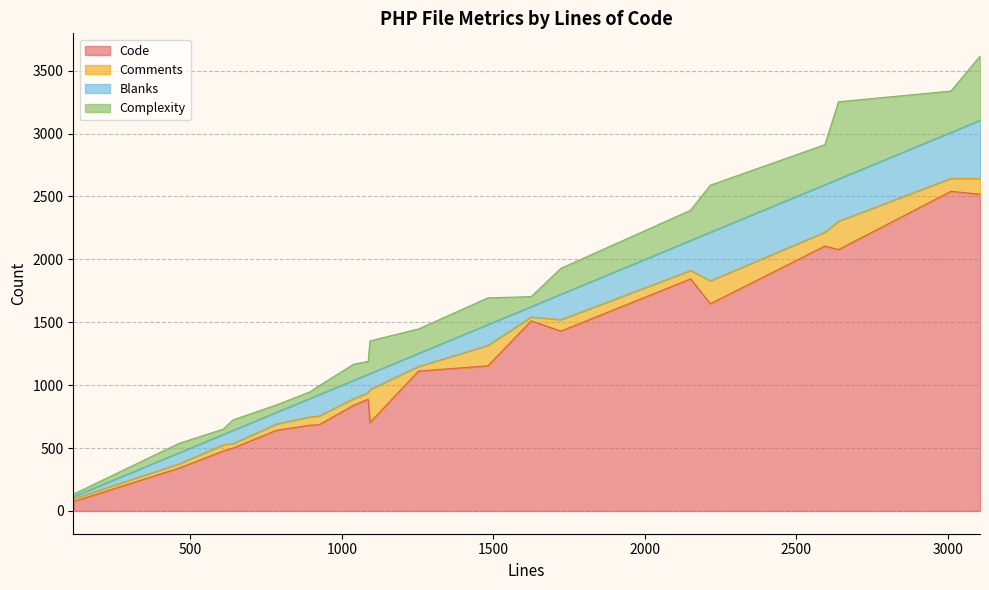

At which category is the sum across all series the highest?

3106